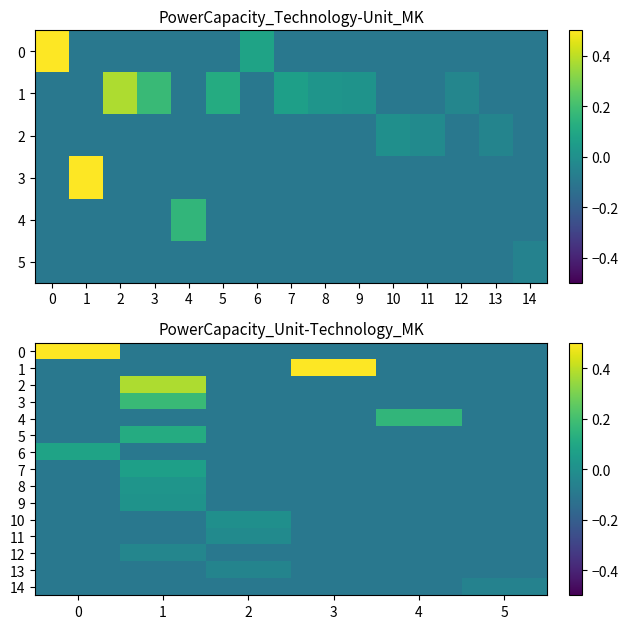

What is the sum of the 1 values at 3 and 1?

0.6